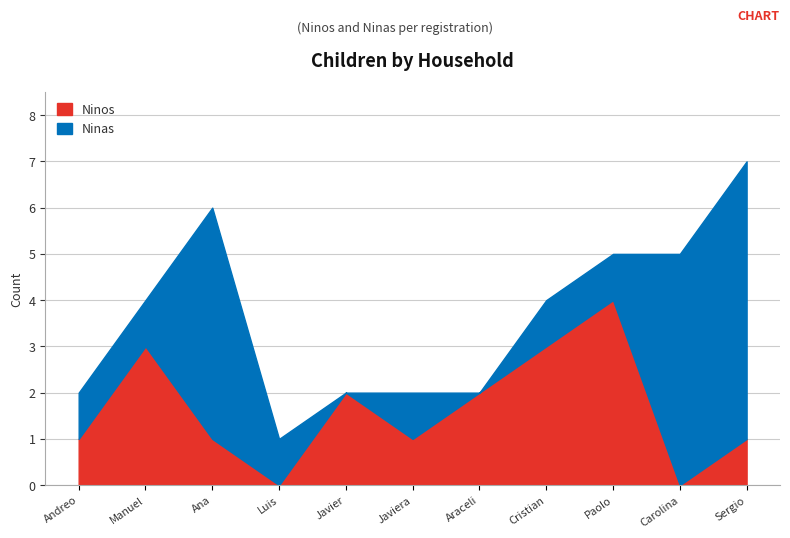

Which has a higher value, Sergio Salvo or Luis Monsalve?

Sergio Salvo